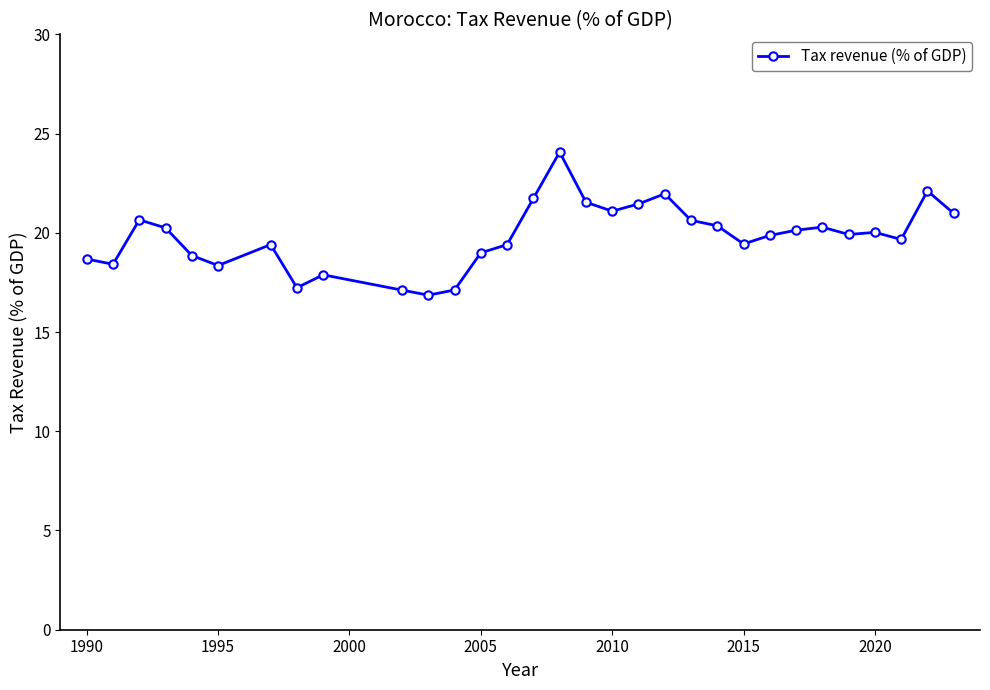

True or false: the data has more than 1 interior local peaks.

True